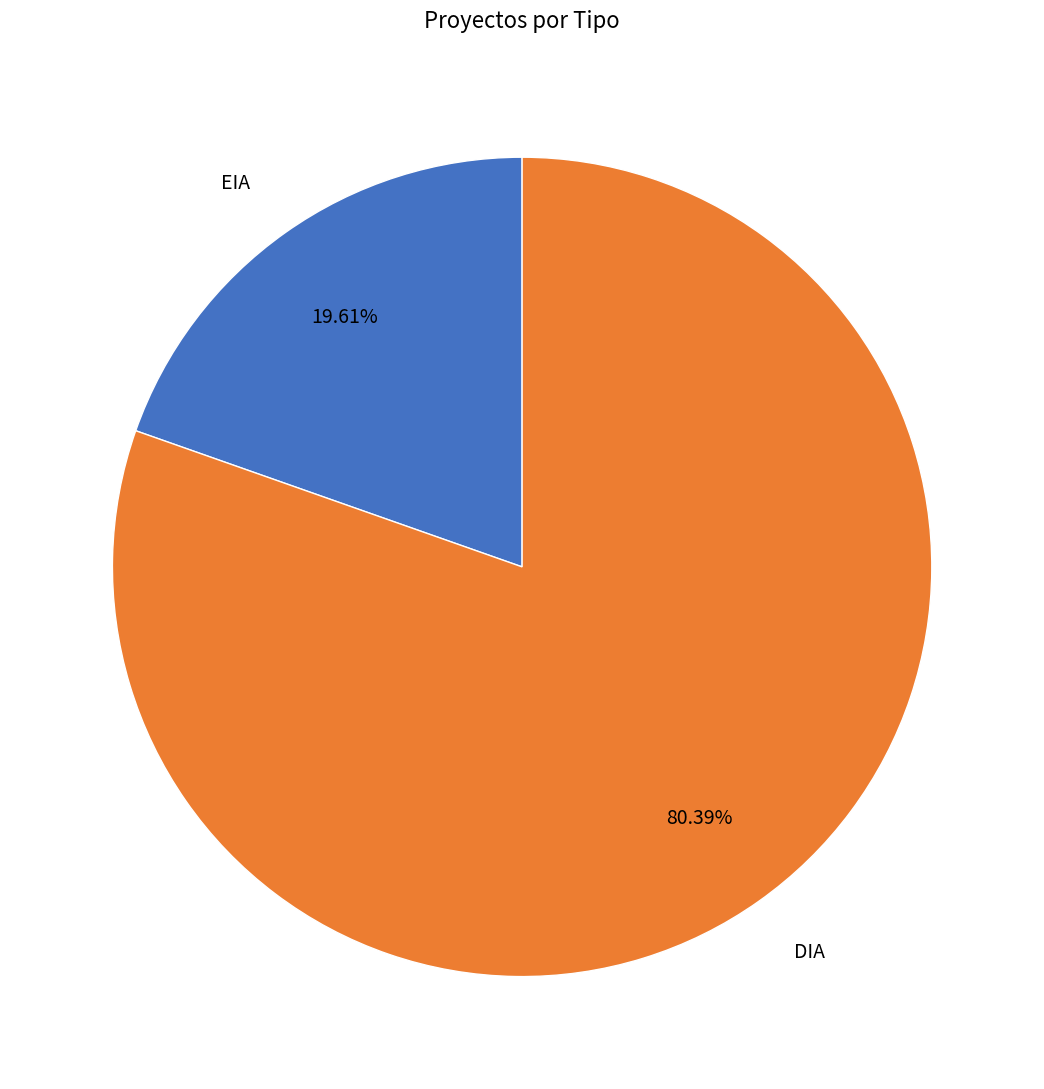

Count the number of slices in the pie.

2